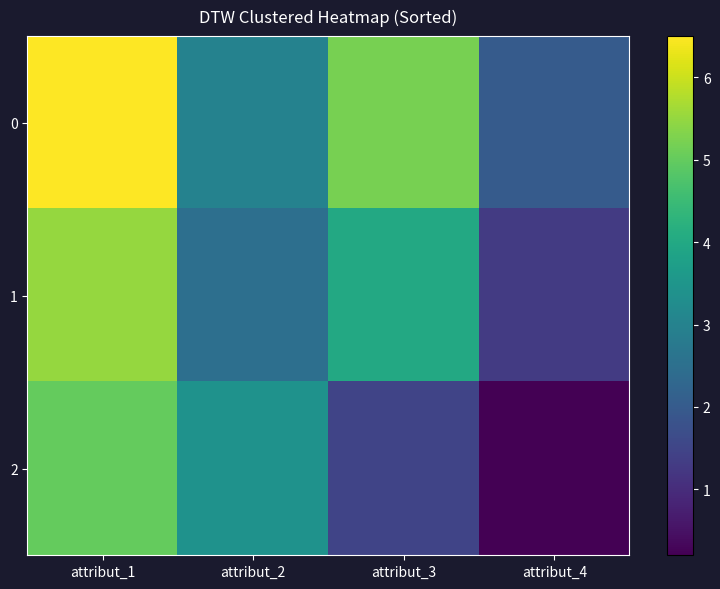

How many categories are shown in the chart?

4